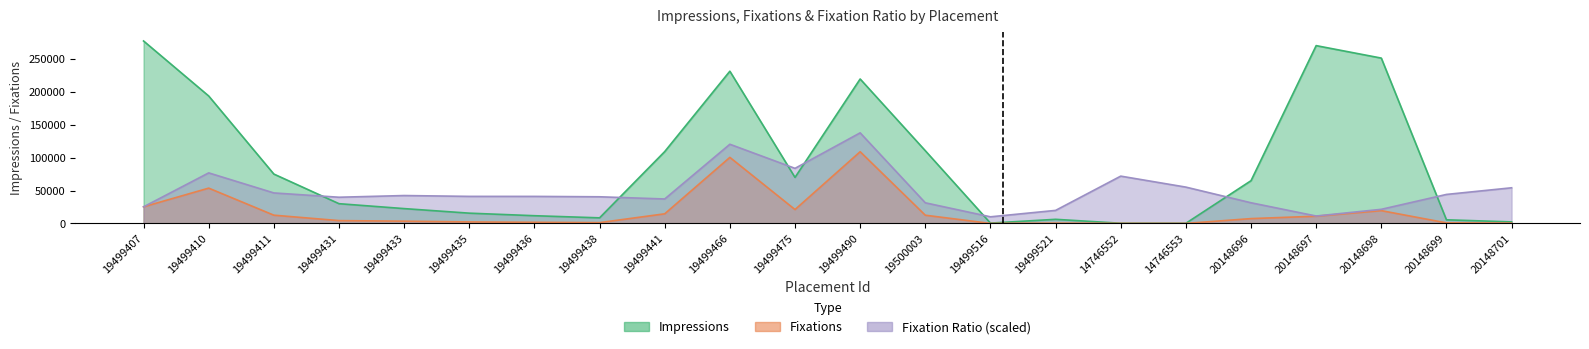

How many lines are shown in the chart?

3